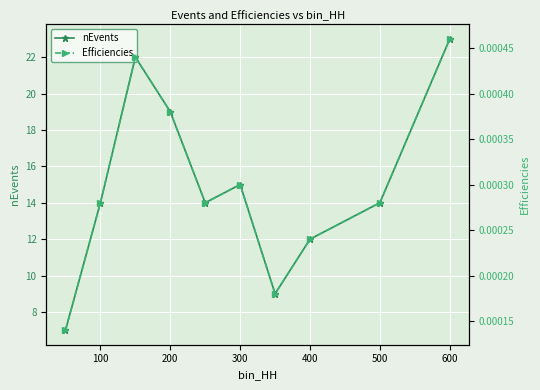

How many interior local valleys does the nEvents series have?

2